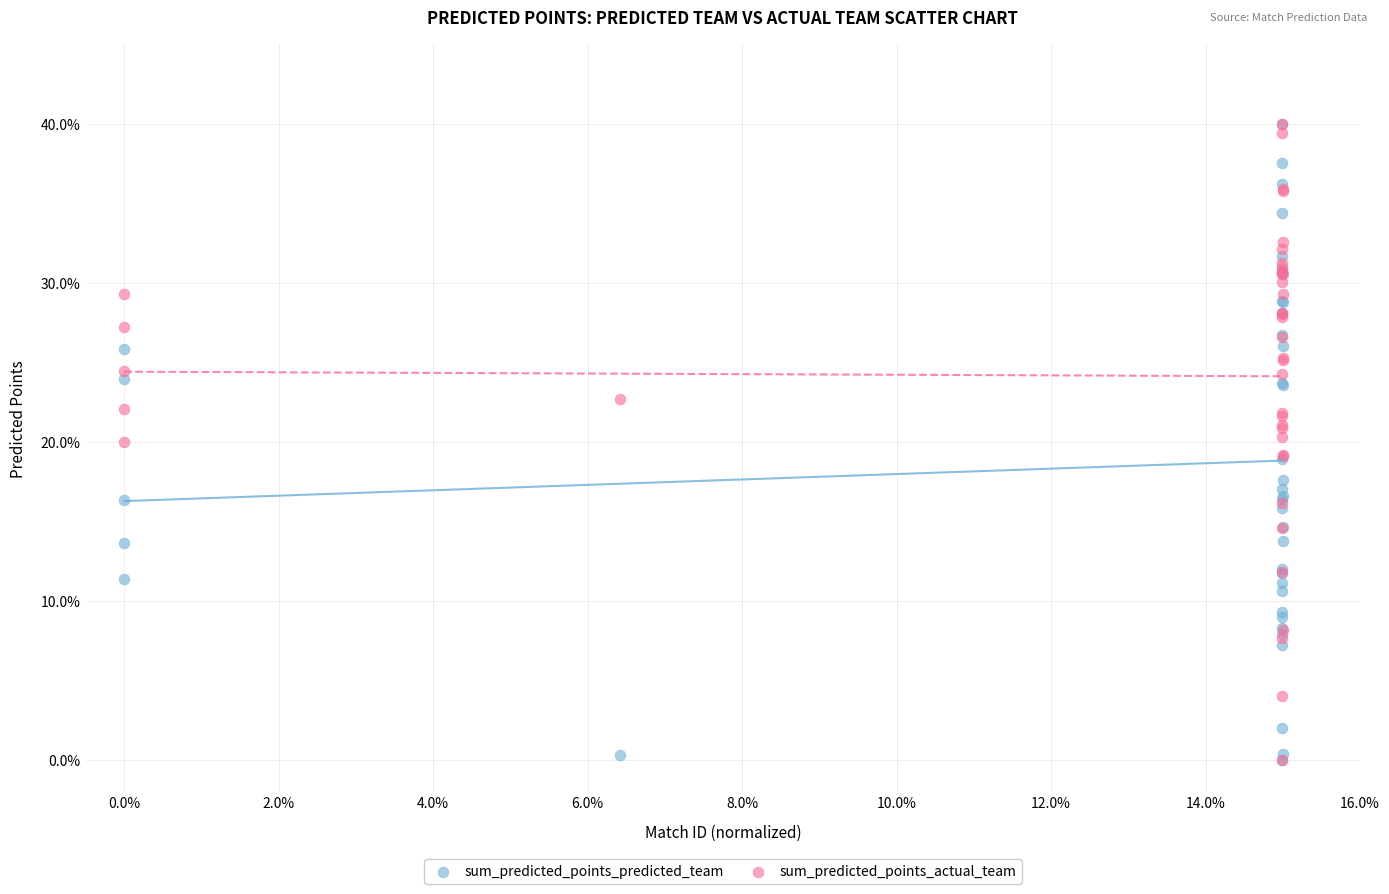

What are all the series names shown in the legend?

sum_predicted_points_predicted_team, sum_predicted_points_actual_team